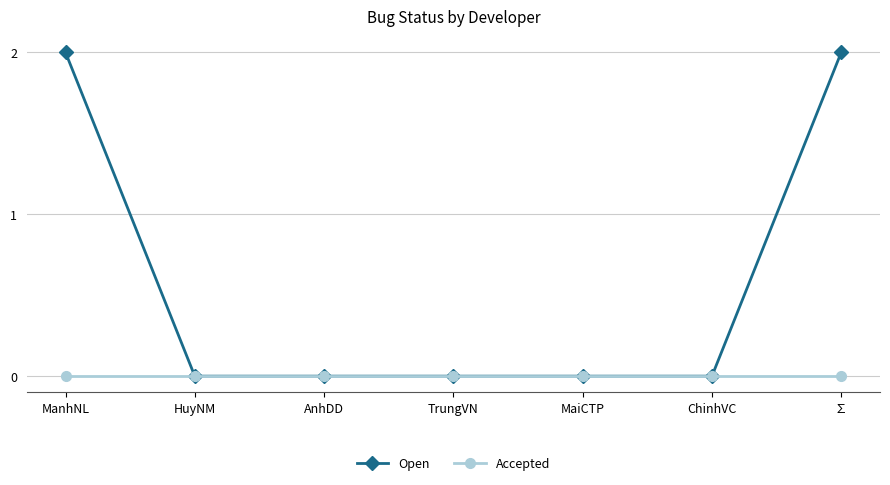

Which series has the largest total across all categories?

Open